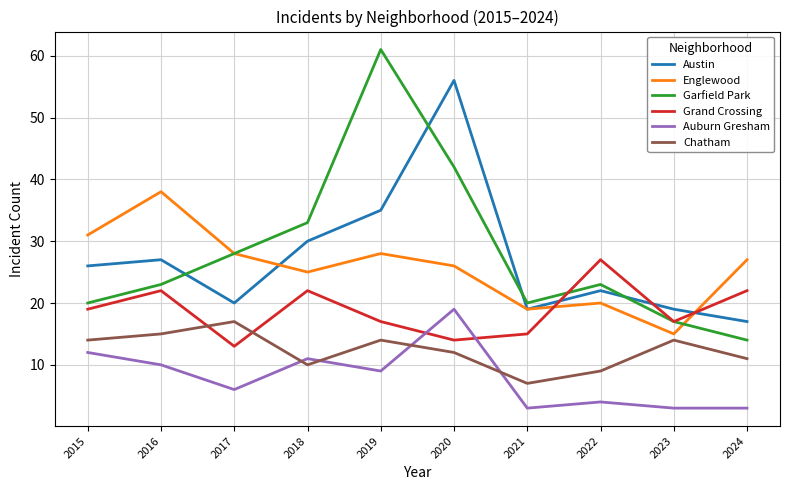

What is the difference between the highest and lowest values at 2020?

44